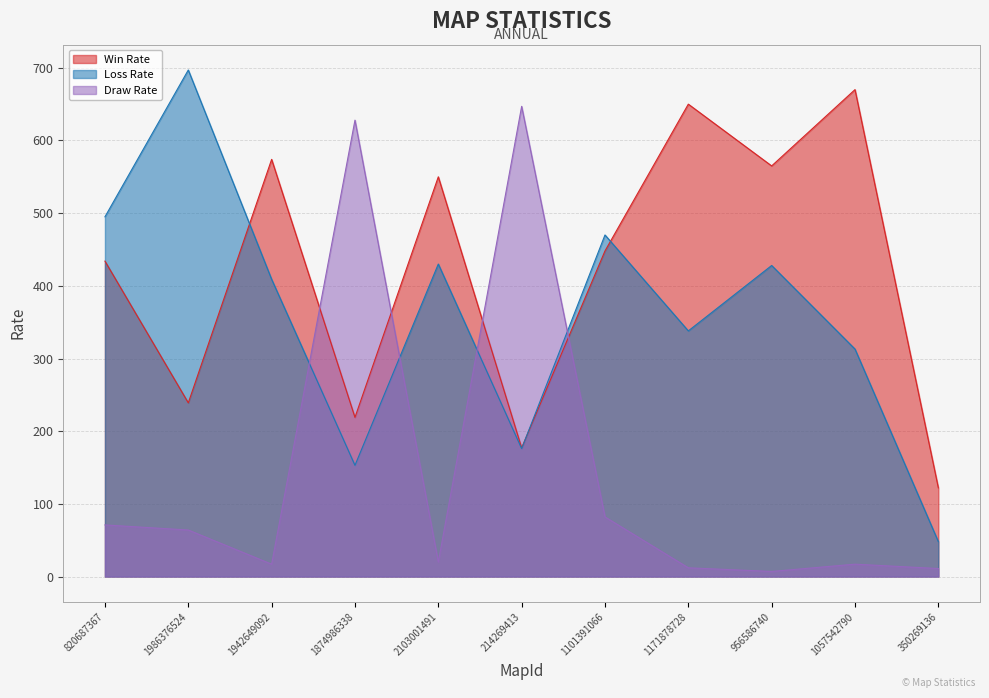

At which label is Loss Rate closest to 372?

1171878728